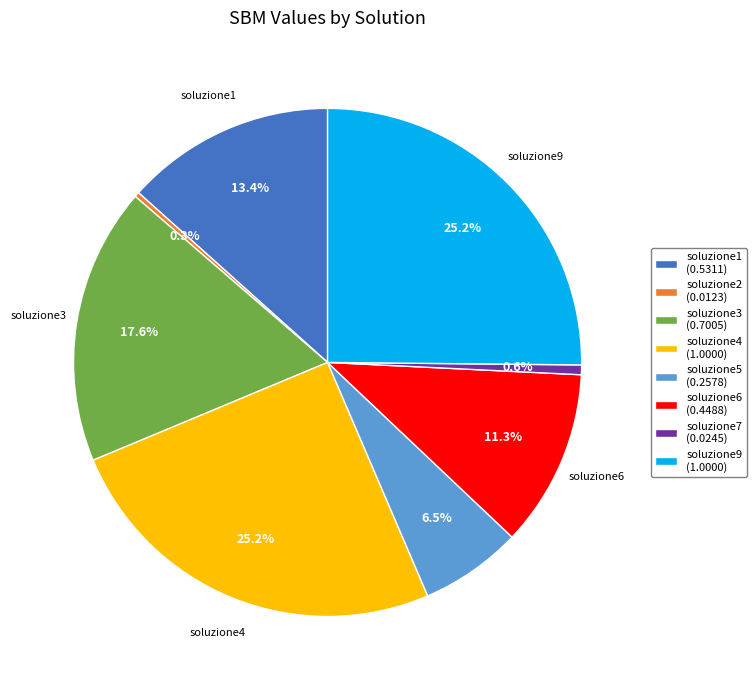

What percentage is the soluzione9 slice, to the nearest percent?

25%